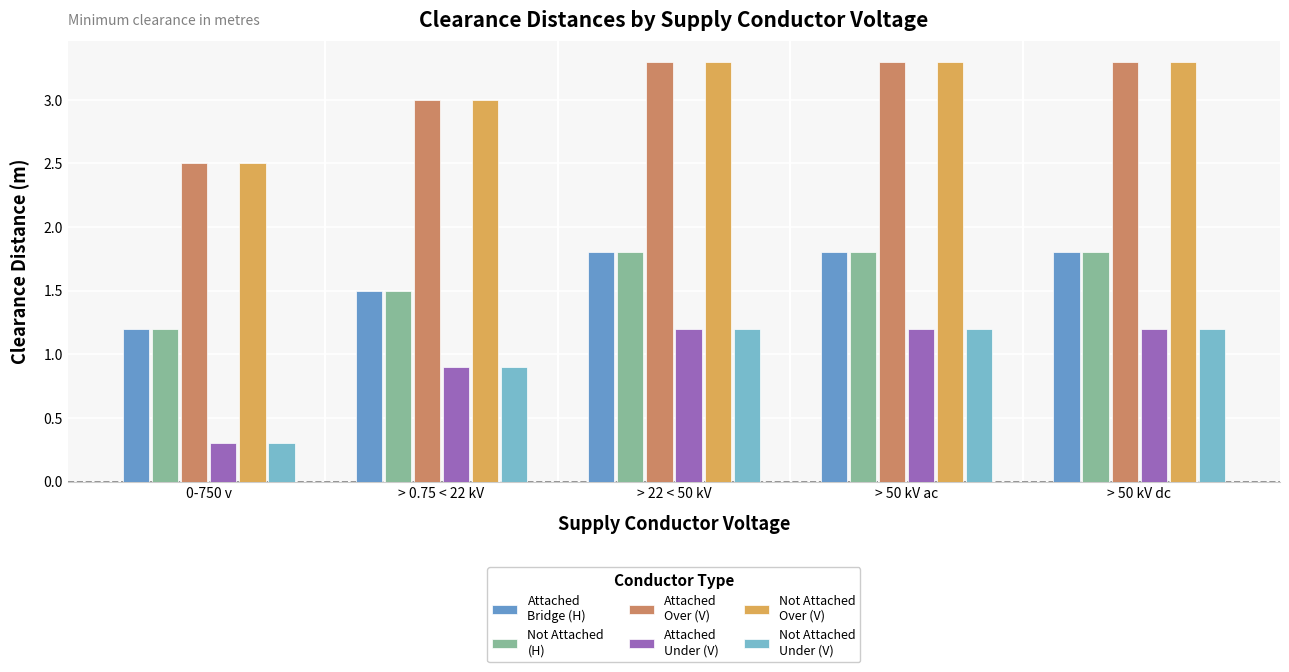

Are the bars grouped side by side (vs. stacked)?

Yes